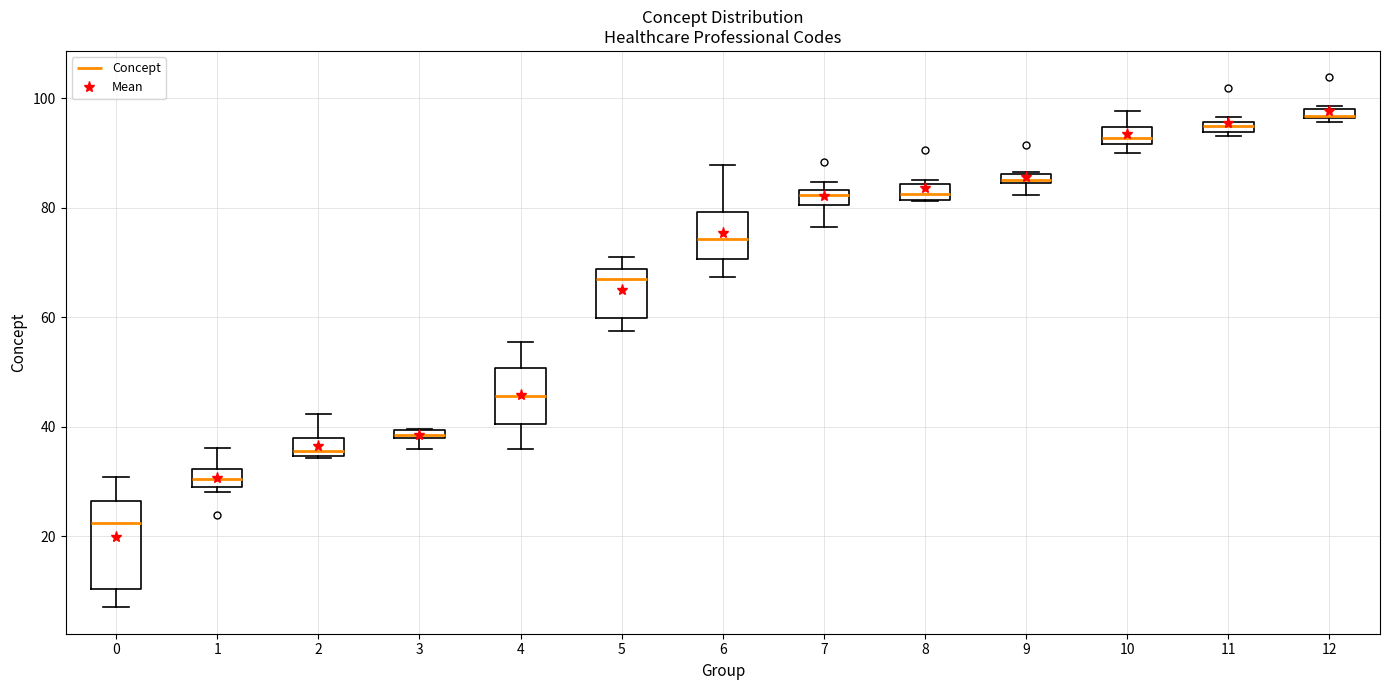

Which box is the tallest, from its lower edge to its upper edge?

0